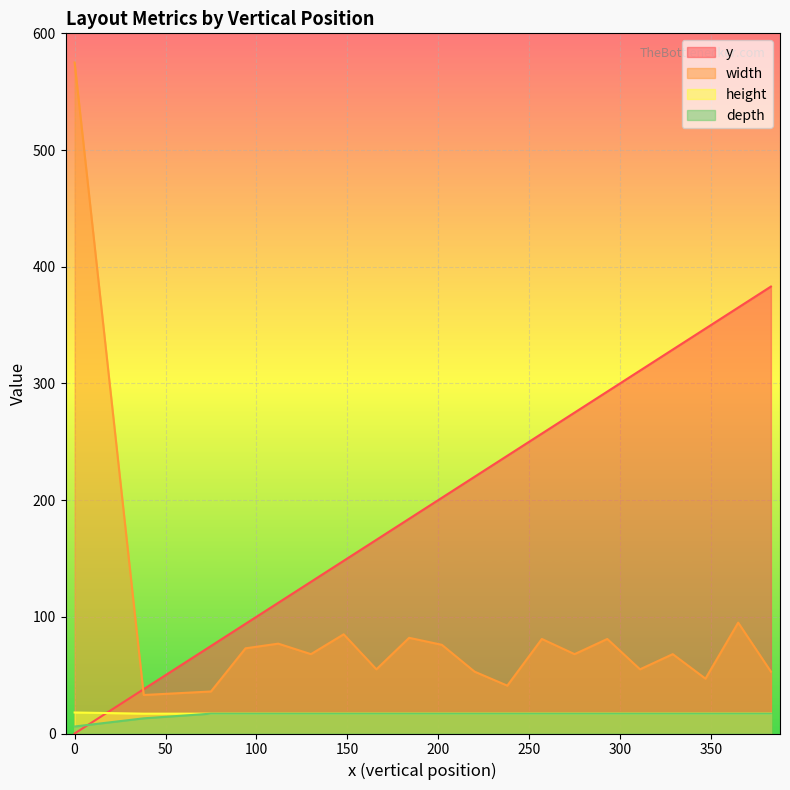

How many data points does each series have?

20